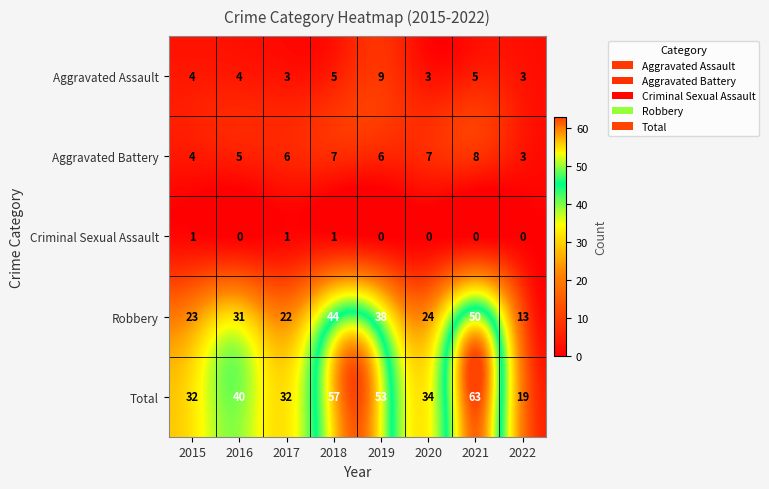

At how many categories does at least one series exceed 27?

7